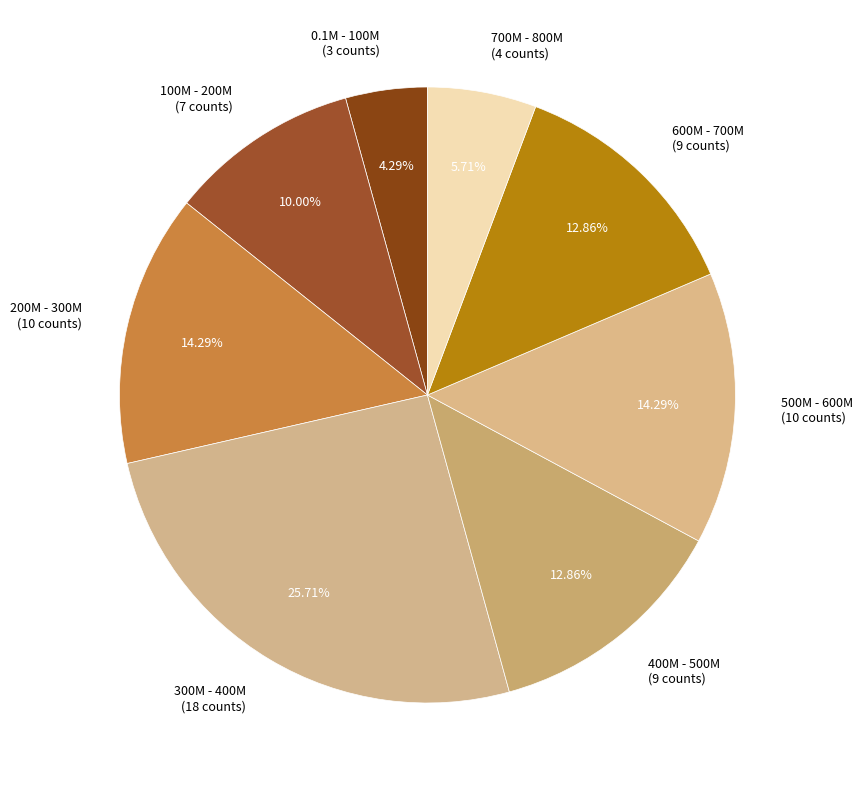

Count the number of slices in the pie.

8